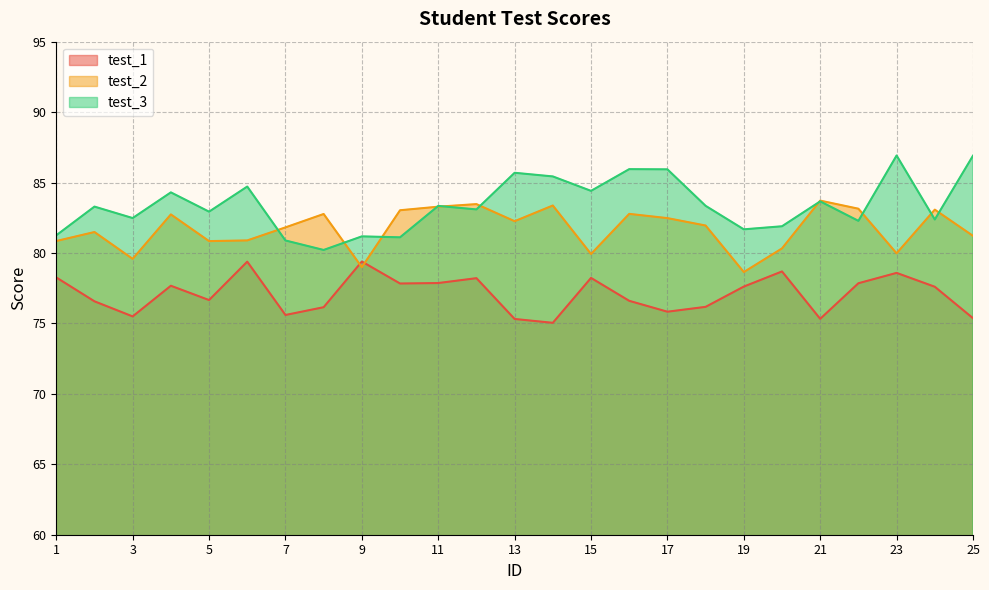

What is the total value across all series at 13?

243.3